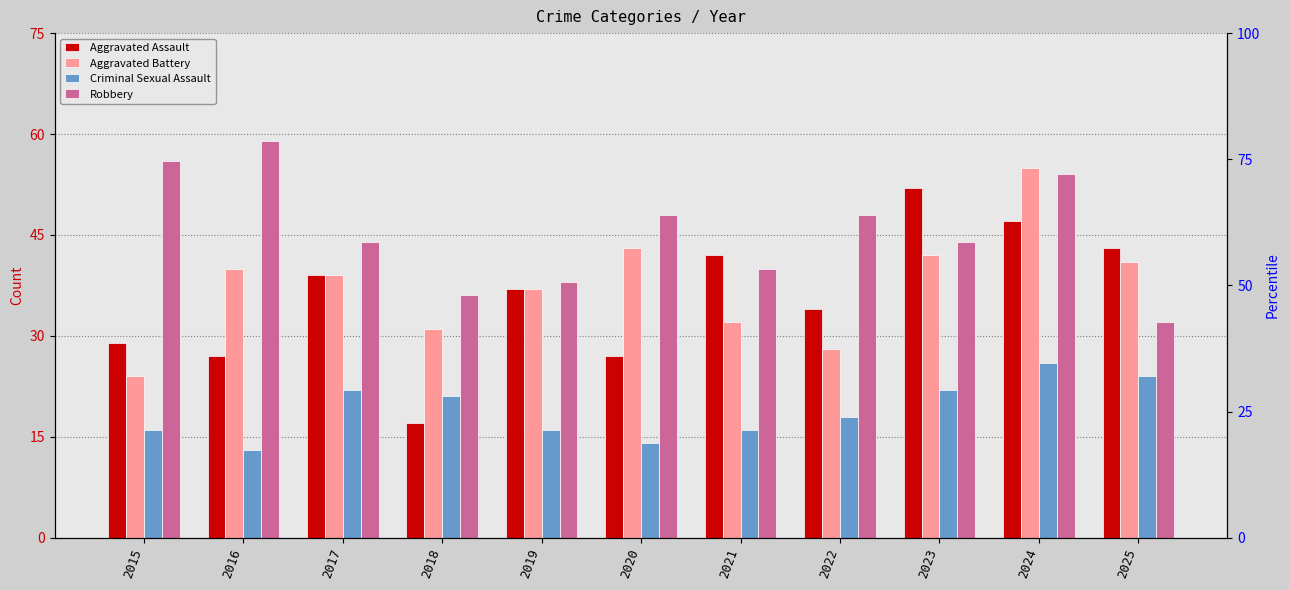

At how many categories does at least one series exceed 48?

4